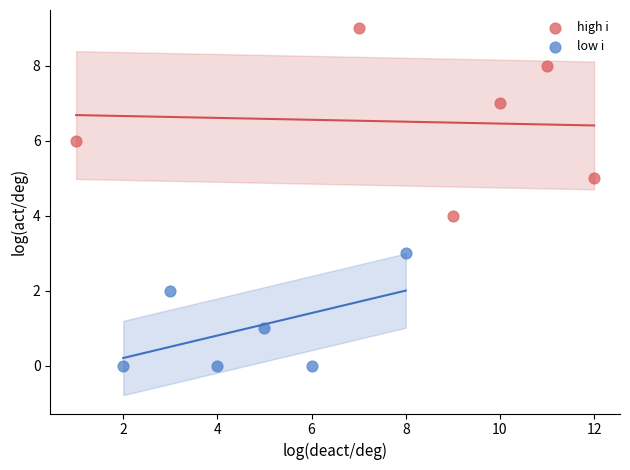

Which series has the largest Y range (max minus min)?

high i